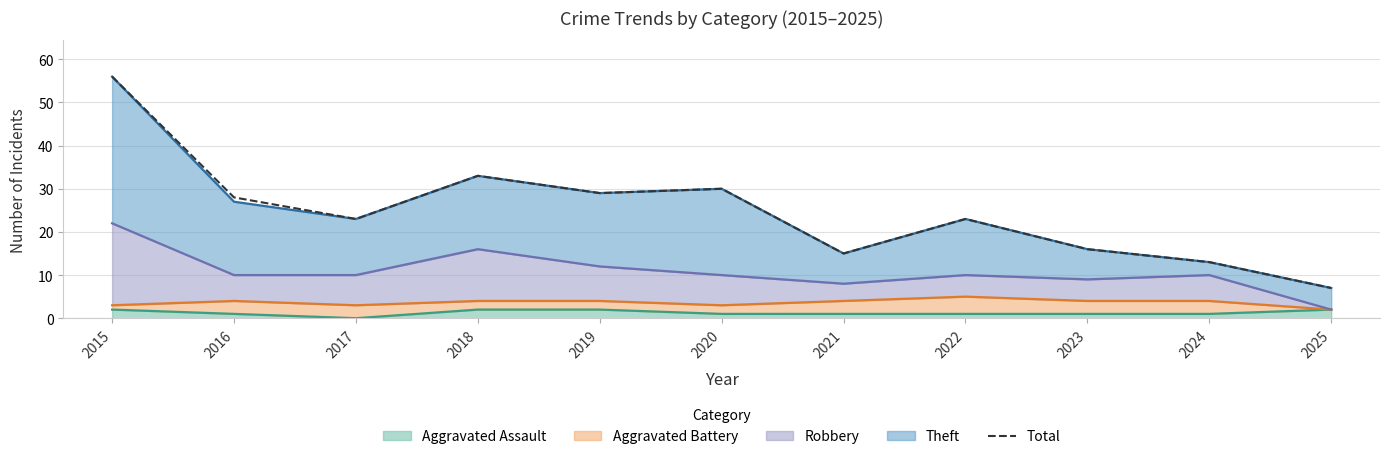

Rank the categories by value from lowest to highest.

2025, 2024, 2021, 2023, 2017, 2022, 2016, 2019, 2020, 2018, 2015